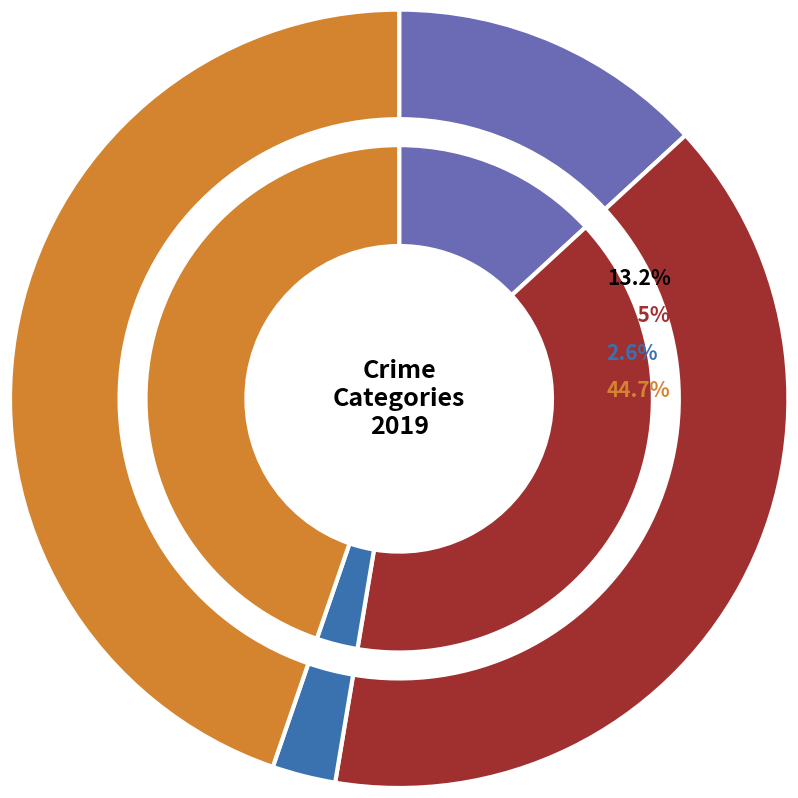

Is it true that Robbery is 45% of the pie?

True